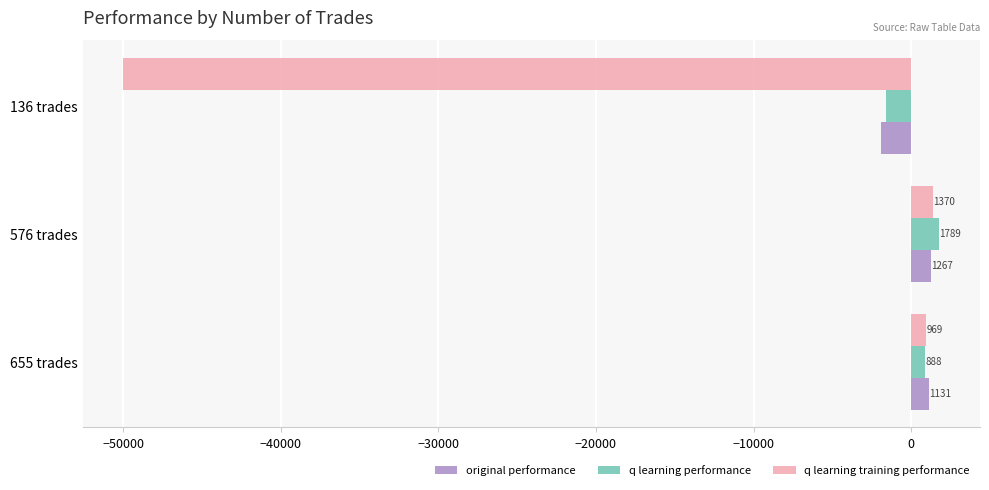

Which series has the largest range (max minus min)?

q learning training performance